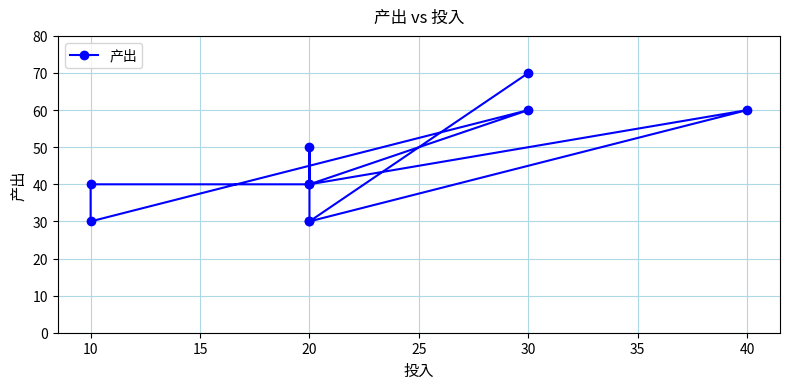

How many points are lower than both their immediate neighbors (excluding endpoints)?

3